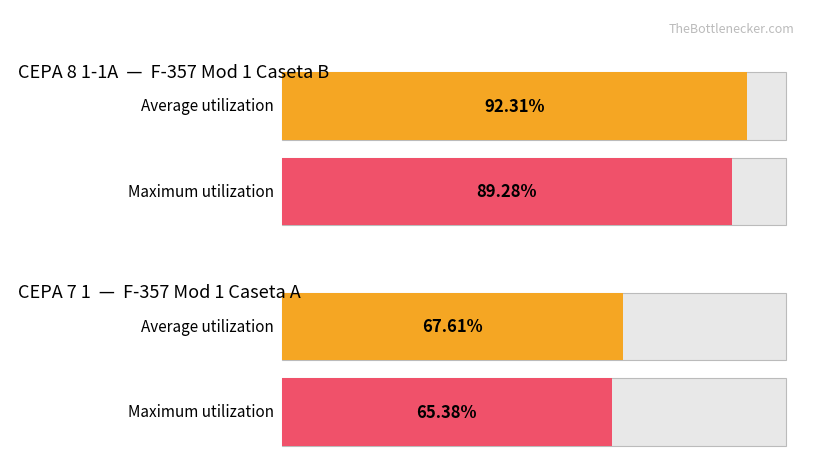

How many bars are there in each group?

2